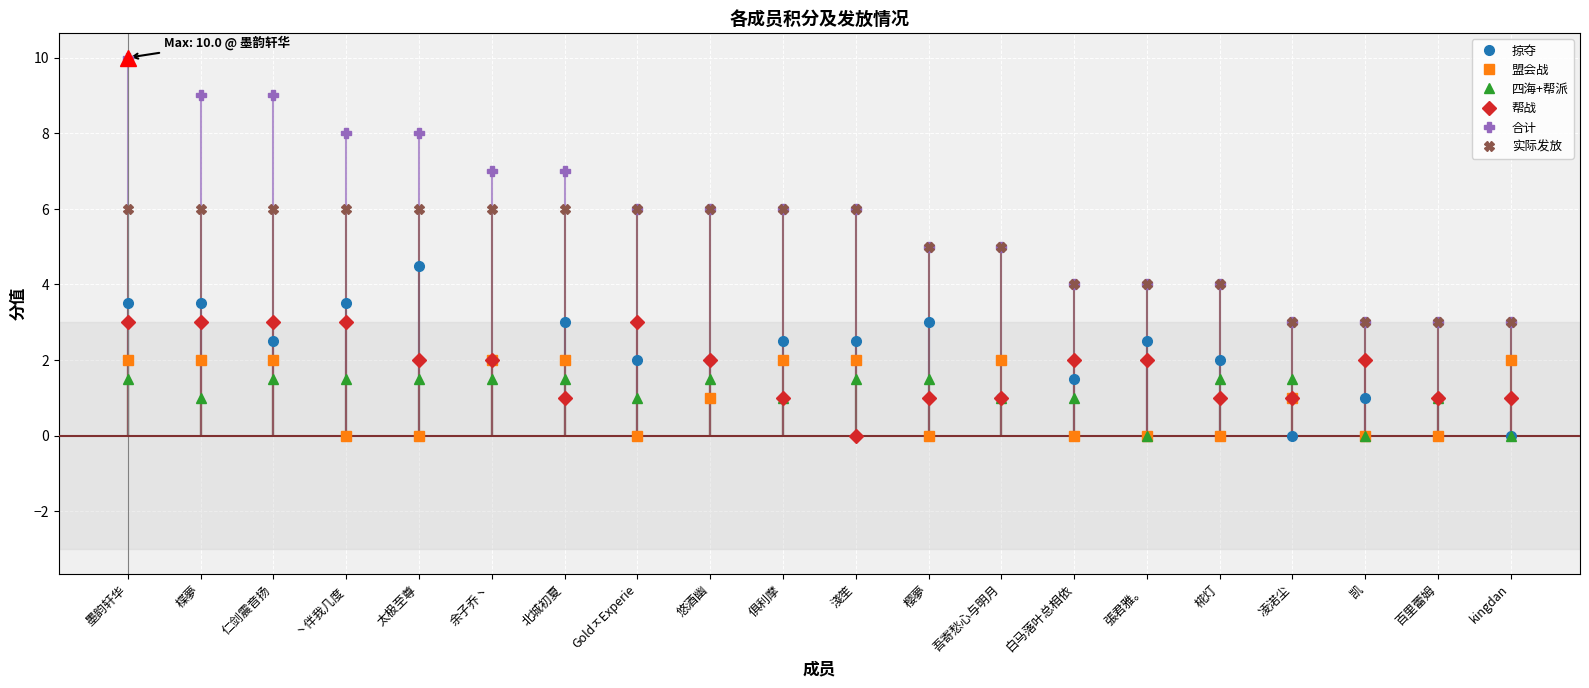

At 北城初夏, list the series in order from largest to smallest.

合计, 实际发放, 掠夺, 盟会战, 四海+帮派, 帮战